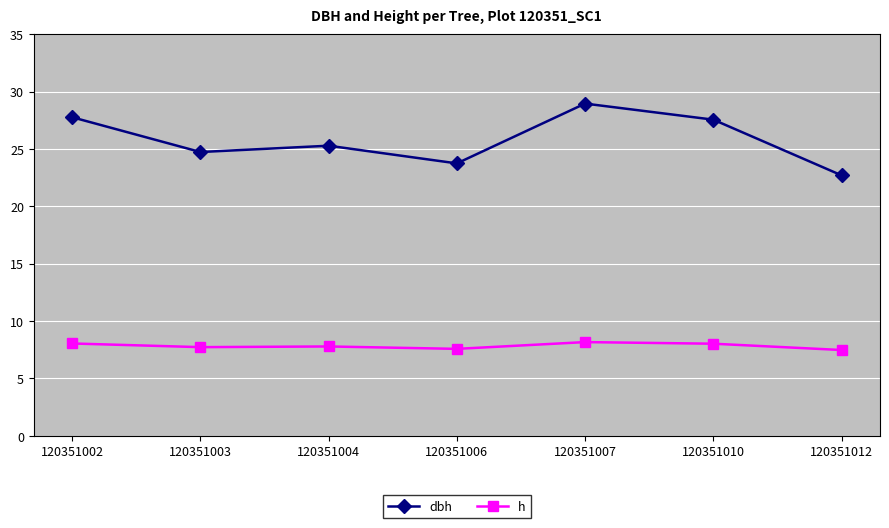

What is the lowest value of the h series?

7.5